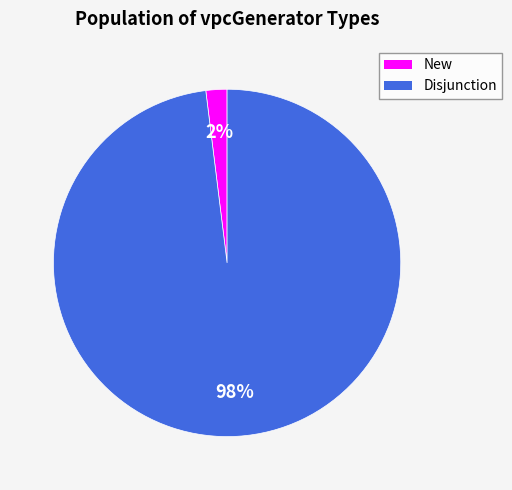

Count the number of slices in the pie.

2